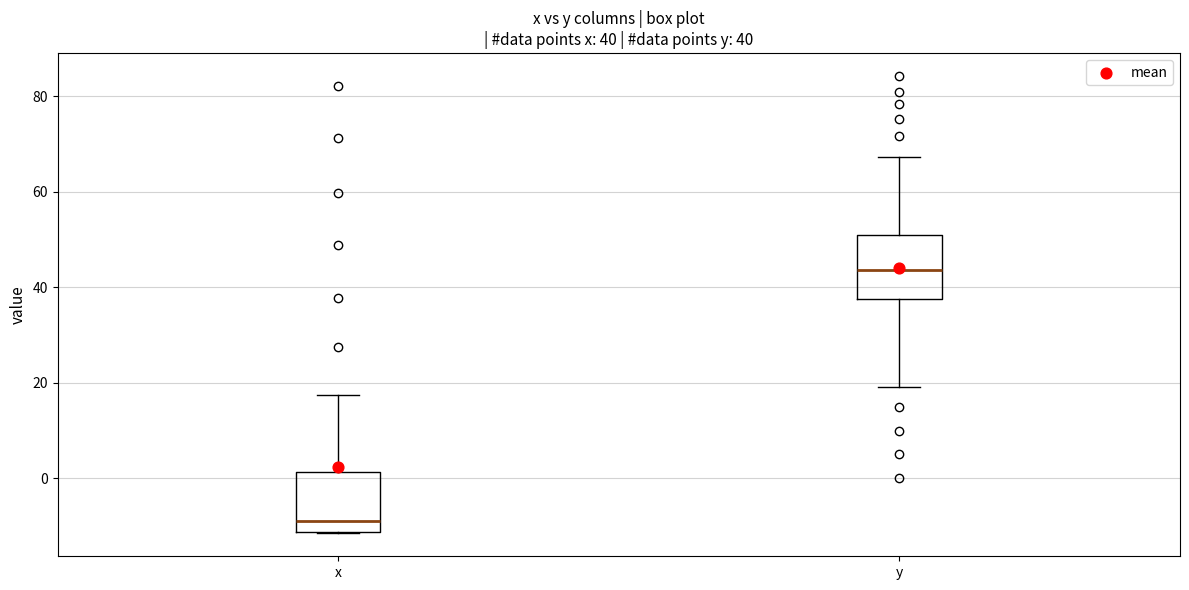

Which box has the highest median line?

y